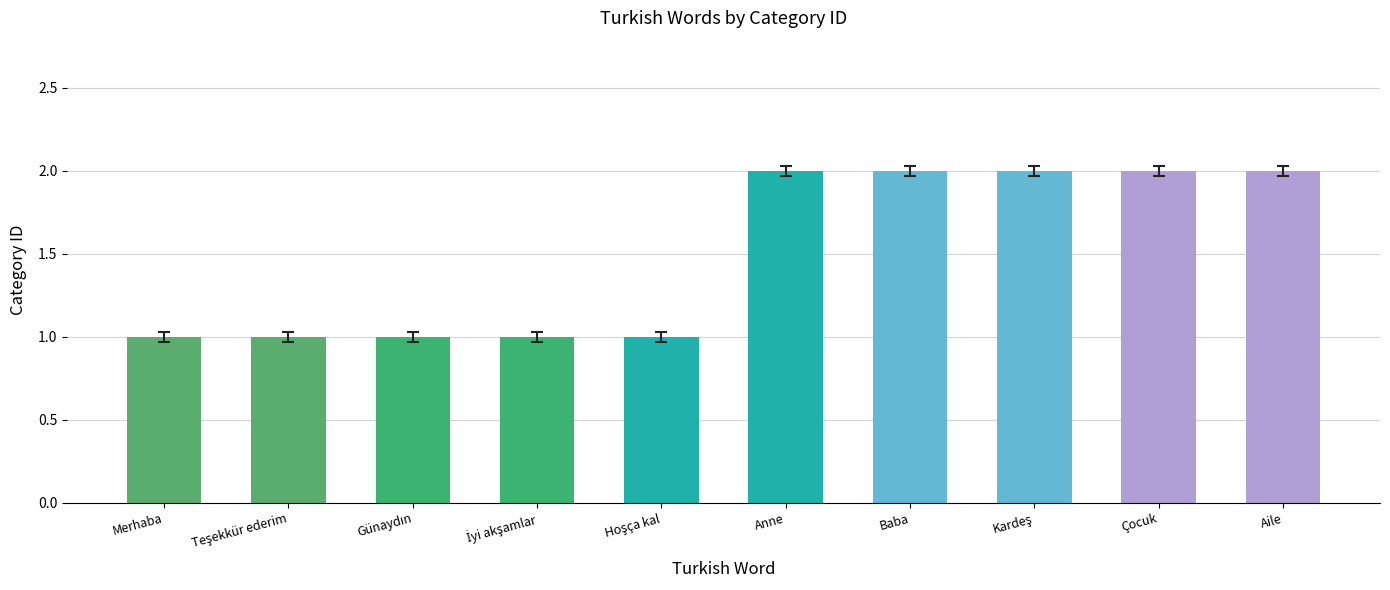

What is the smallest value displayed?

1